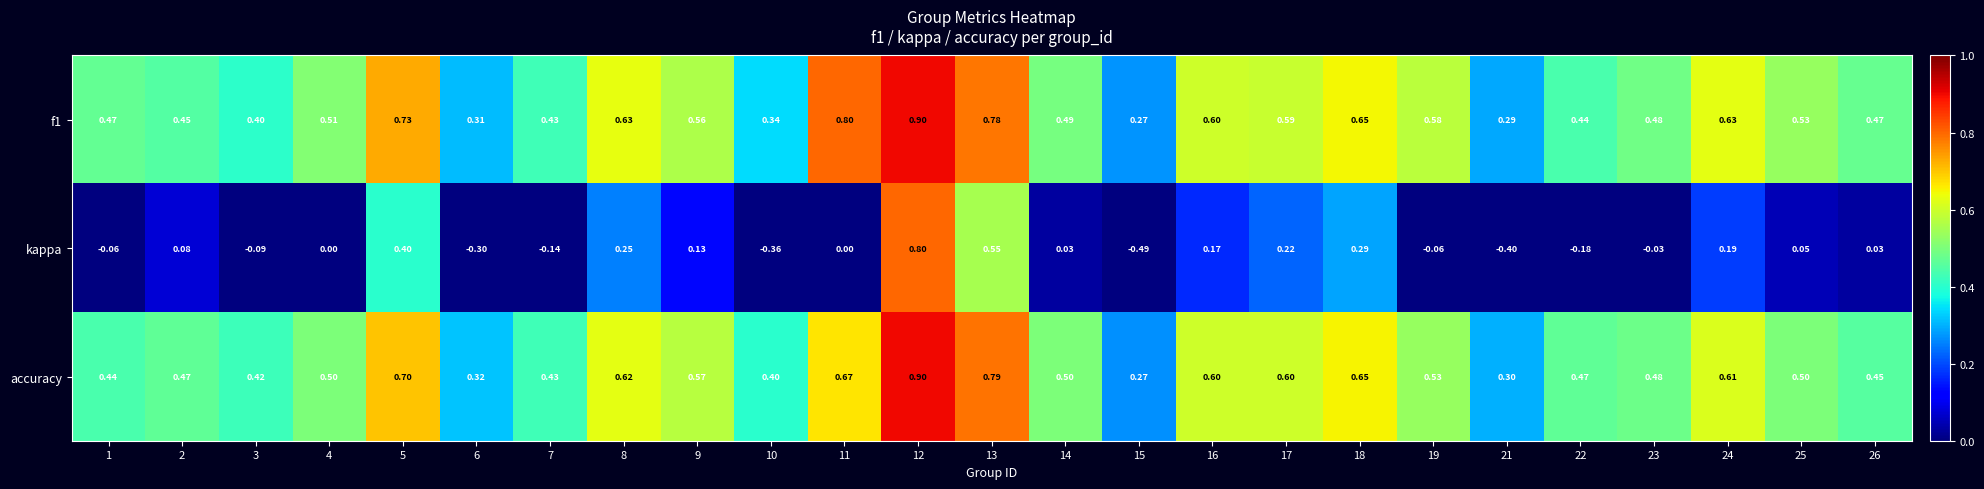

Is the value of kappa at 17 greater than the value of f1 at 3?

No